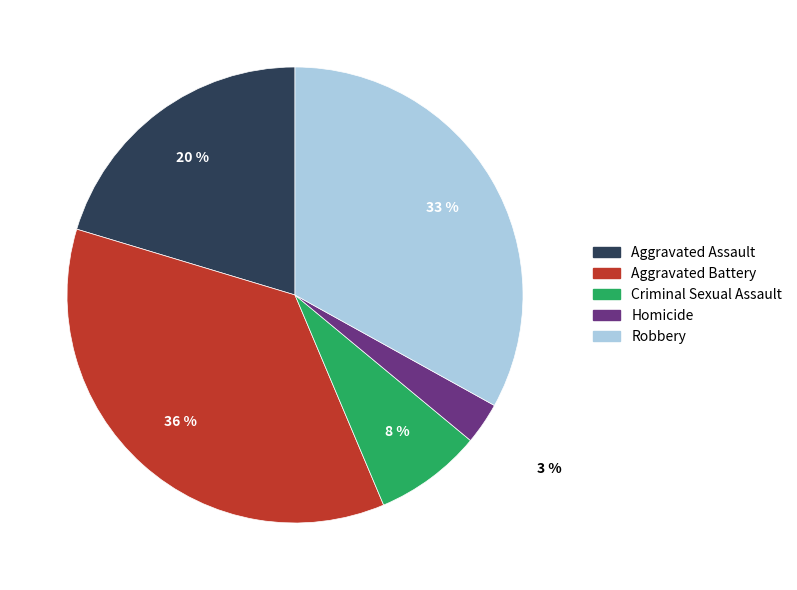

To the nearest percent, what is the difference between the largest and smallest slice percentages?

33%